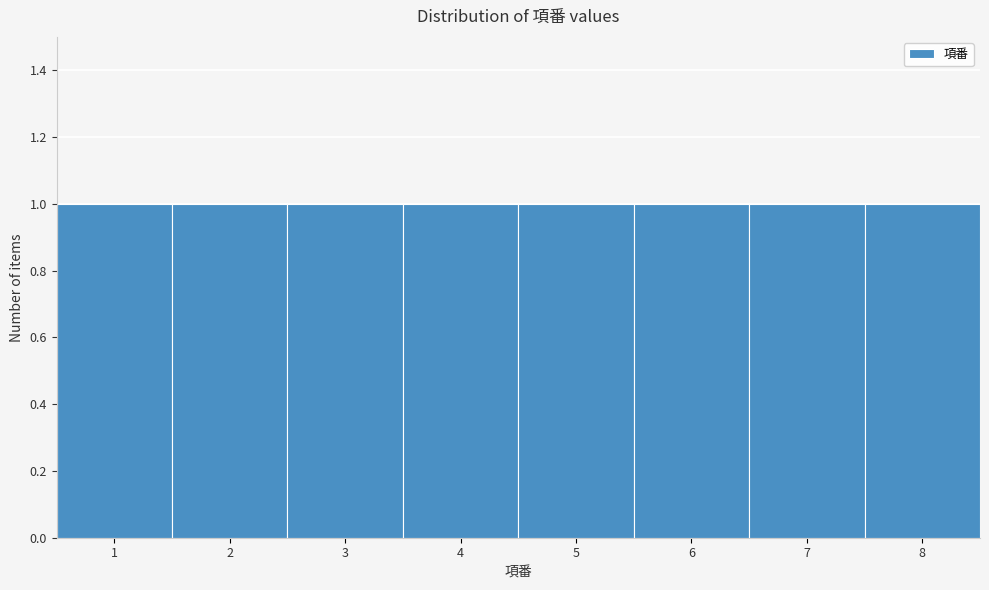

Reading left to right, list every bar in this chart as the range it spans on the x-axis followed by its height. The values are not printed on the chart, so give them approximately, as read against the axis.

0.5 to 1.5: 1
1.5 to 2.5: 1
2.5 to 3.5: 1
3.5 to 4.5: 1
4.5 to 5.5: 1
5.5 to 6.5: 1
6.5 to 7.5: 1
7.5 to 8.5: 1